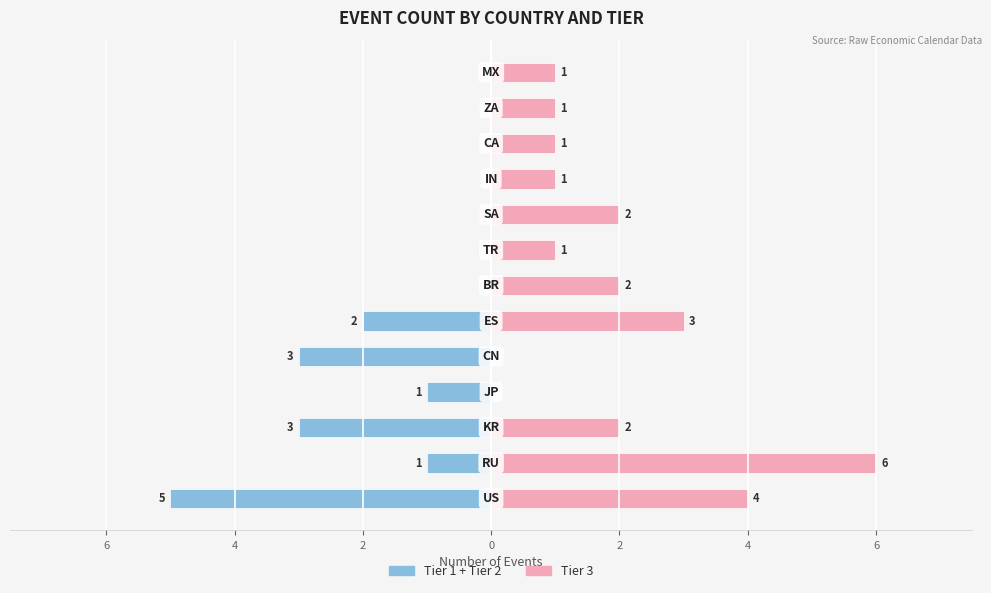

Rank the series by their average value, from lowest to highest.

Tier 1 + Tier 2, Tier 3